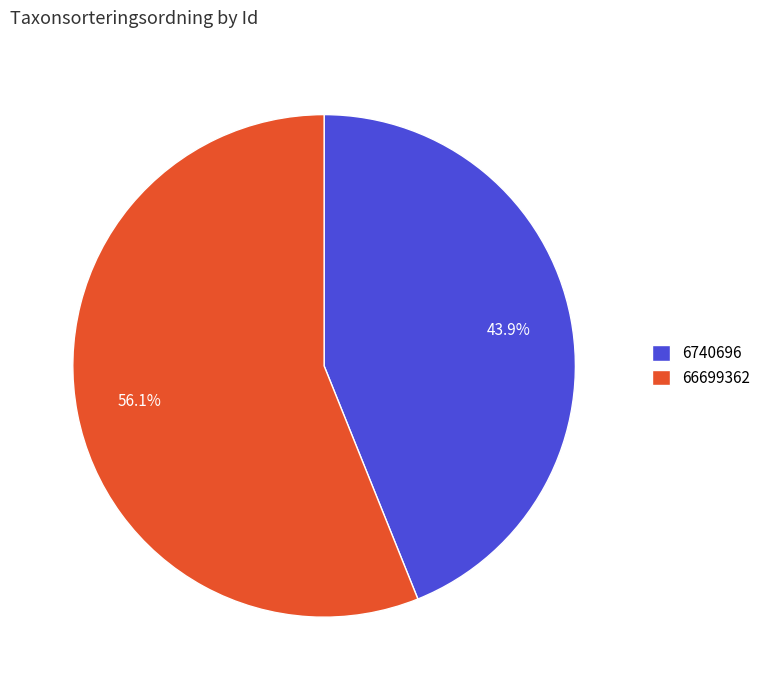

To the nearest percent, what percentage of the pie is 6740696?

44%